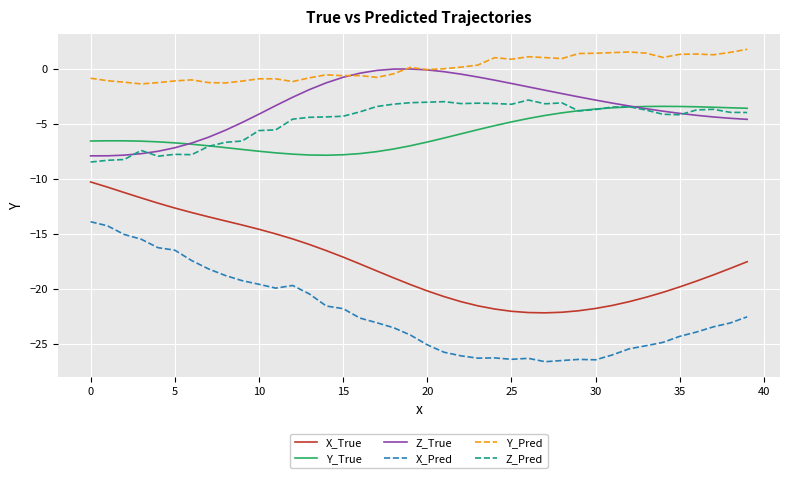

What is the minimum value shown in the chart?

-26.6